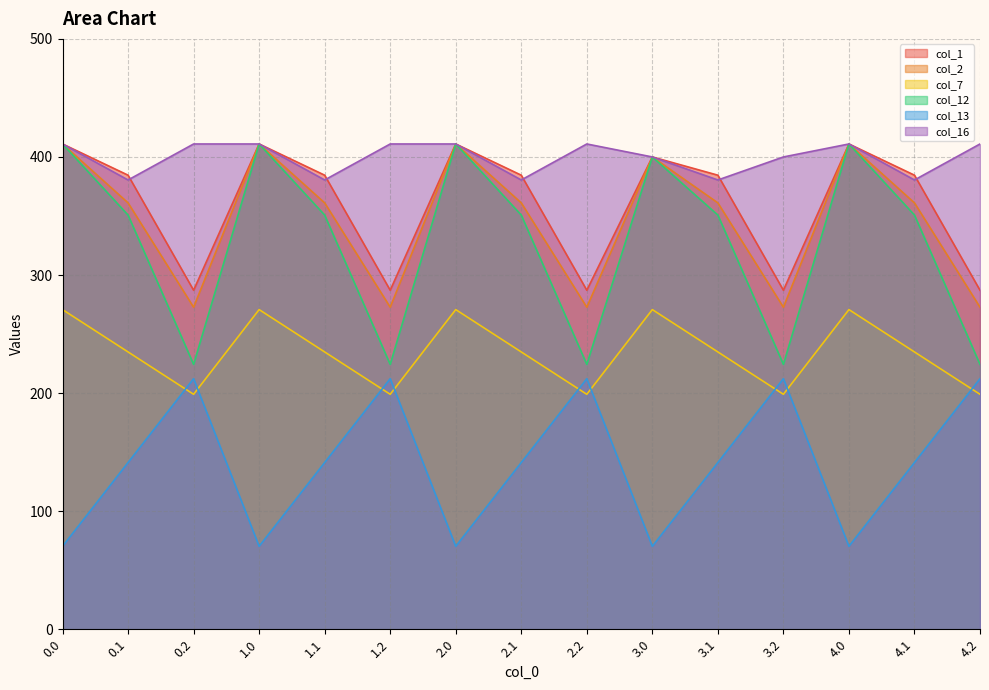

Reading right to left, what are all the values shown in this chart?

col_1: 287.1	384.6	411.0	287.1	384.6	400.0	287.1	384.6	411.0	287.1	384.6	411.0	287.1	384.6	411.0
col_2: 272.7	361.1	411.0	272.7	361.1	400.0	272.7	361.1	411.0	272.7	361.1	411.0	272.7	361.1	411.0
col_7: 199.0	234.9	270.7	199.0	234.9	270.7	199.0	234.9	270.7	199.0	234.9	270.7	199.0	234.9	270.7
col_12: 224.3	350.8	411.0	224.3	350.8	400.0	224.3	350.8	411.0	224.3	350.8	411.0	224.3	350.8	411.0
col_13: 212.2	141.2	70.2	212.2	141.2	70.2	212.2	141.2	70.2	212.2	141.2	70.2	212.2	141.2	70.2
col_16: 411.0	380.5	411.0	400.0	380.5	400.0	411.0	380.5	411.0	411.0	380.5	411.0	411.0	380.5	411.0